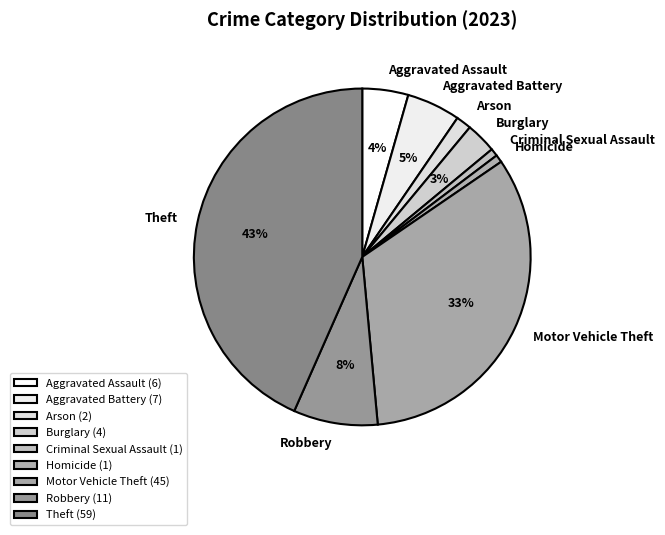

Which has a higher value, Robbery or Aggravated Battery?

Robbery